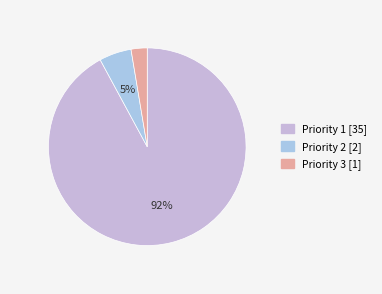

Count the number of slices in the pie.

3